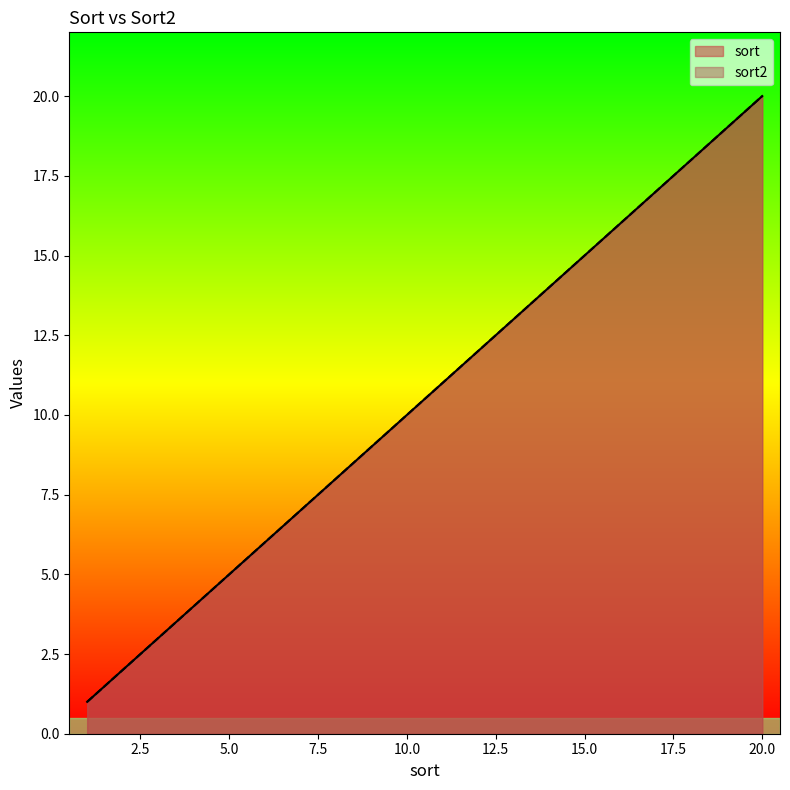

Which series changed the most between 10 and 13?

sort